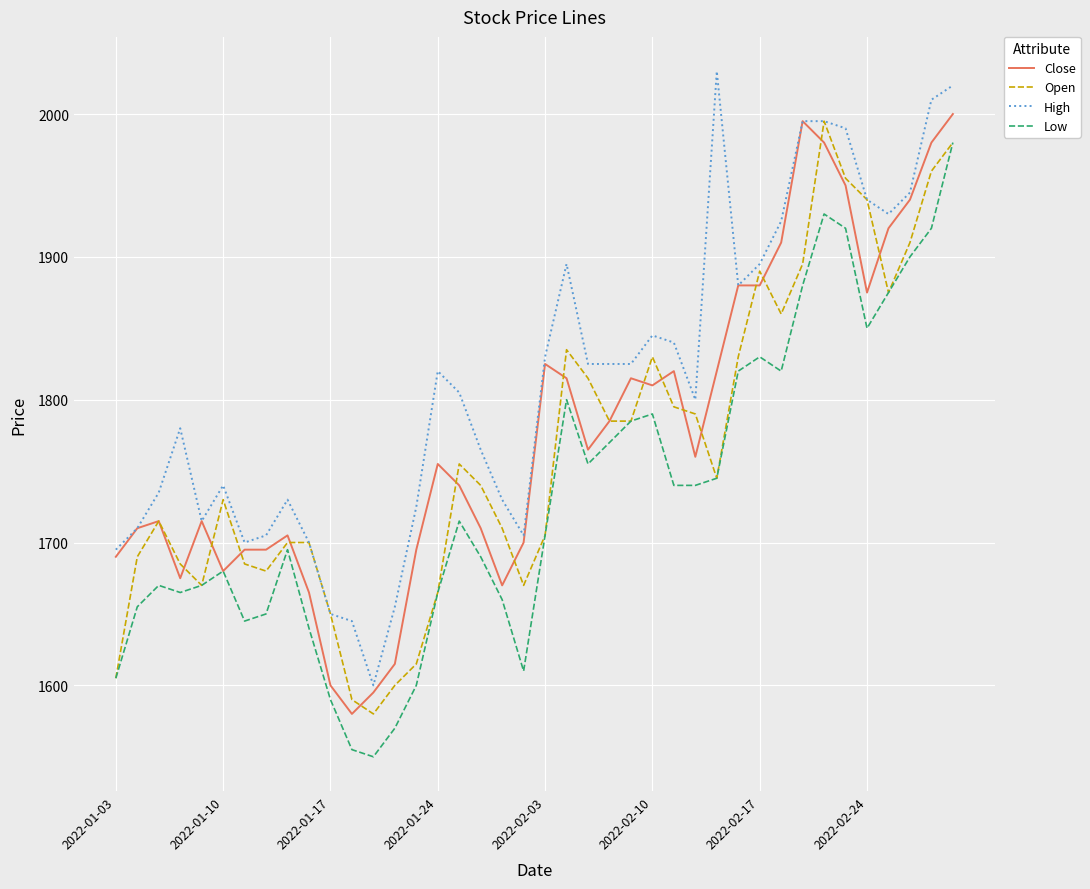

Which series has the largest total across all categories?

High